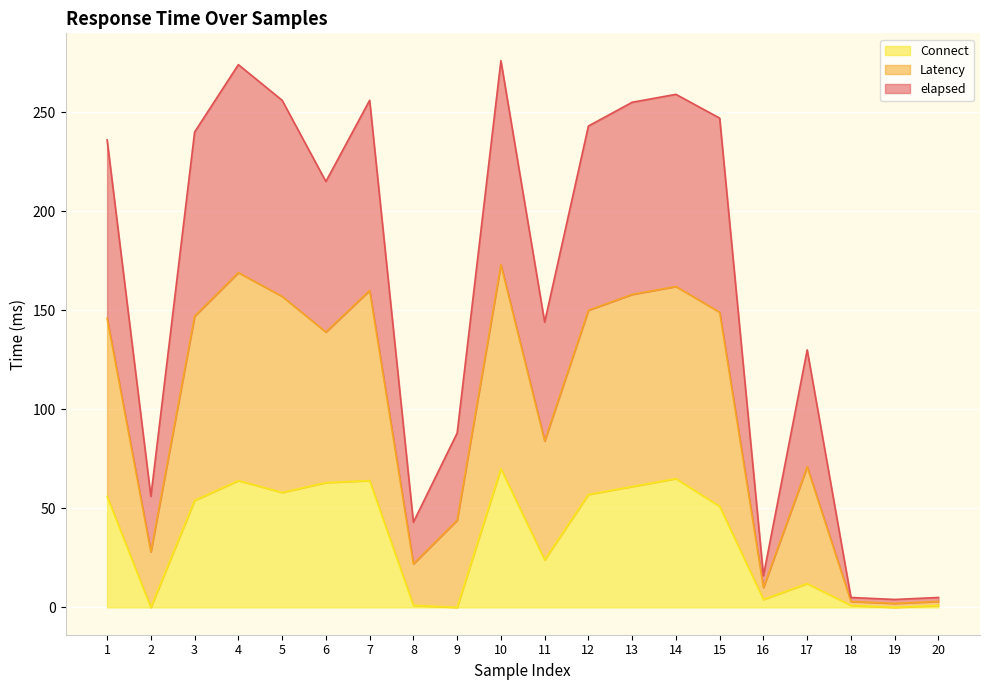

Which series changed the most between 7 and 8?

elapsed